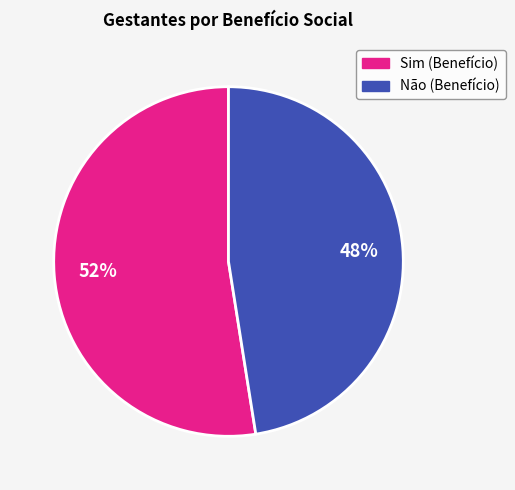

To the nearest percent, what is the average slice percentage?

50%